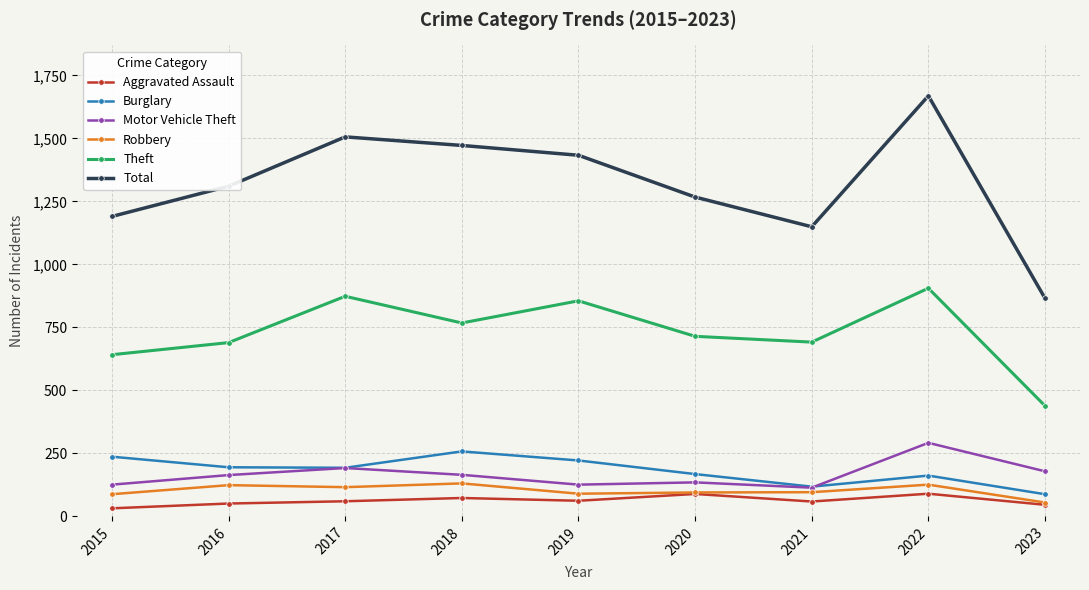

True or false: Total and Robbery cross at least once.

False